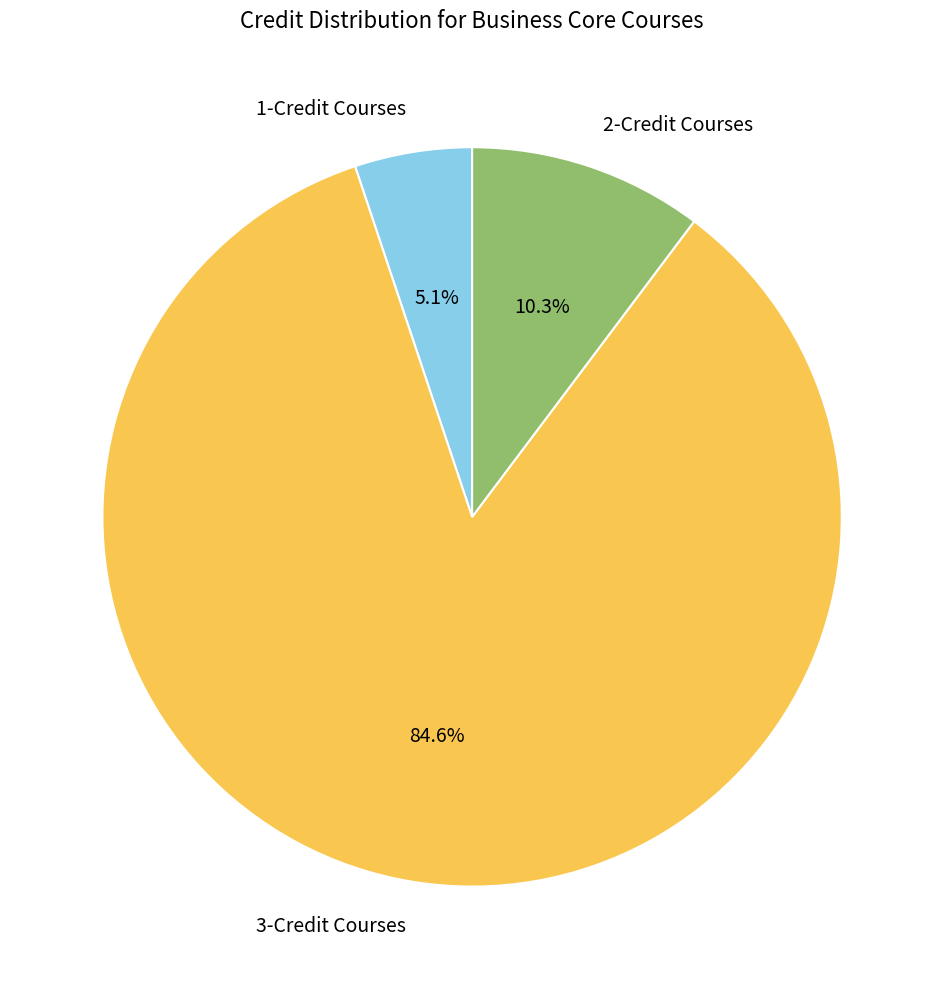

Is 1-Credit Courses the majority of the pie?

No